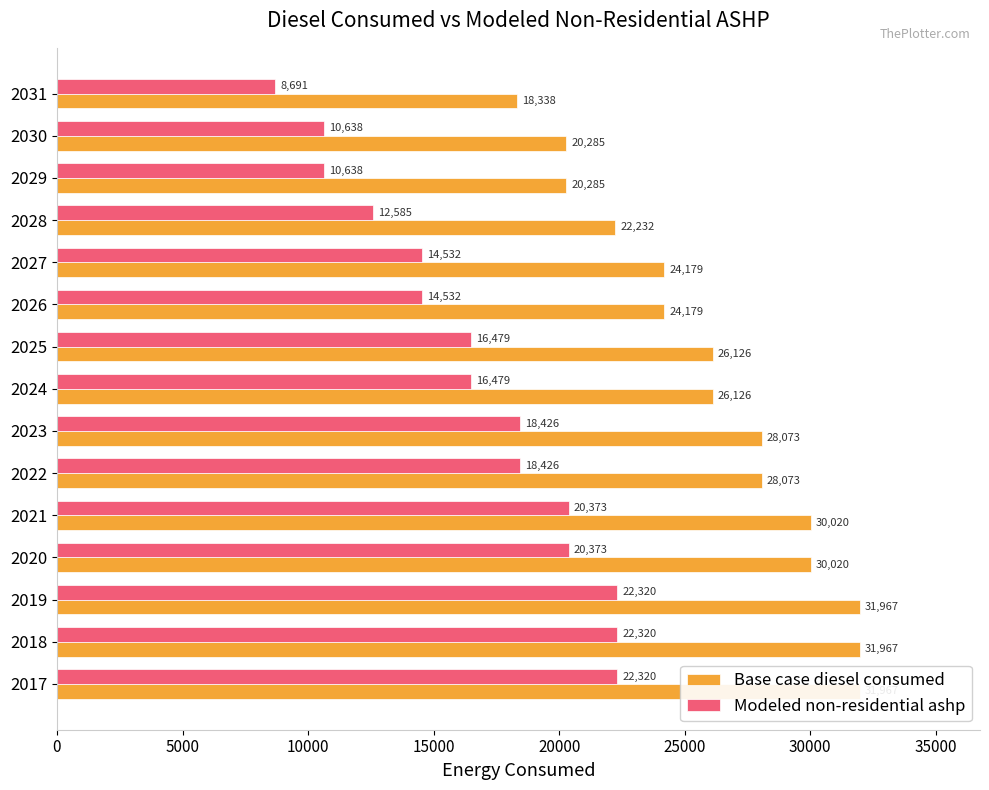

Which series has the widest spread of values?

Base case diesel consumed